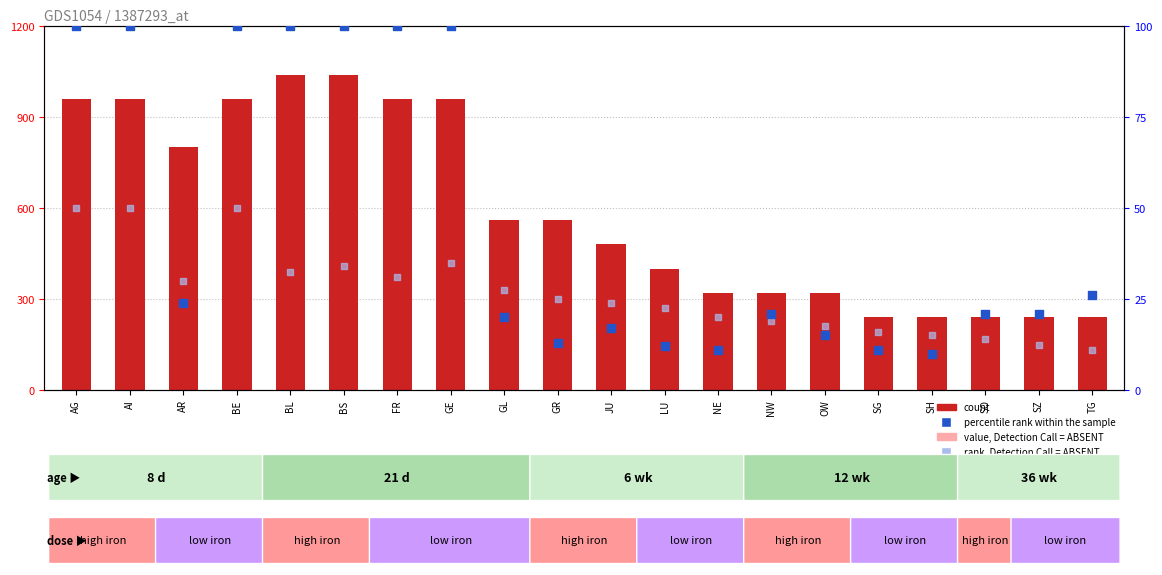

Is the value of value, Detection Call = ABSENT at GE greater than the value of count at NW?

No